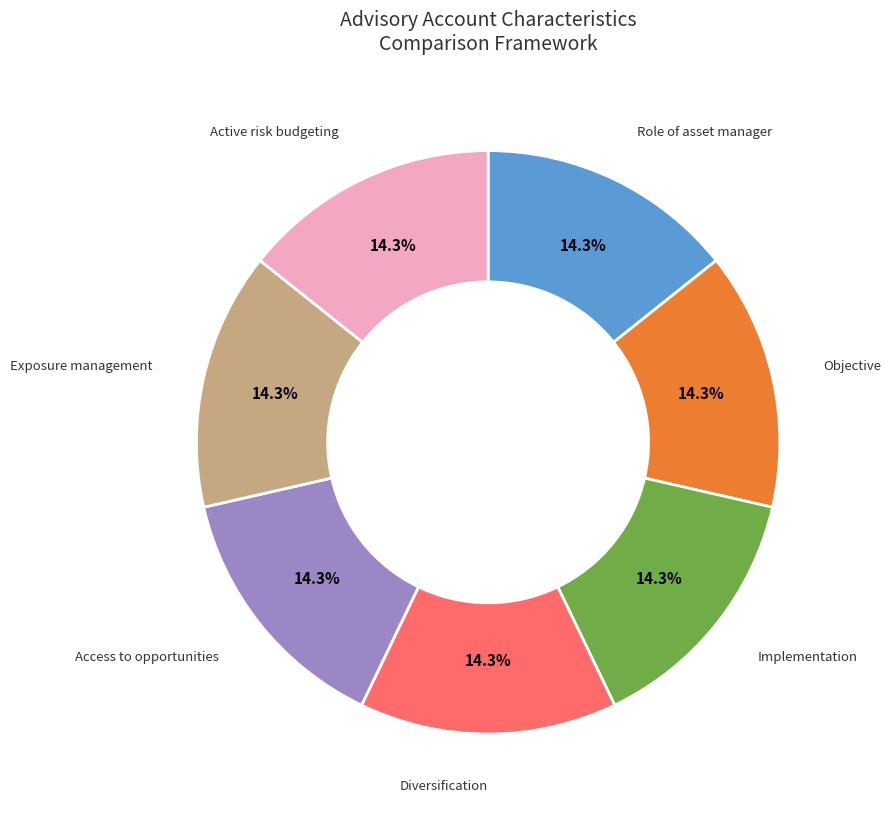

What percentage do Active risk budgeting and Role of asset manager together represent?

28.6%